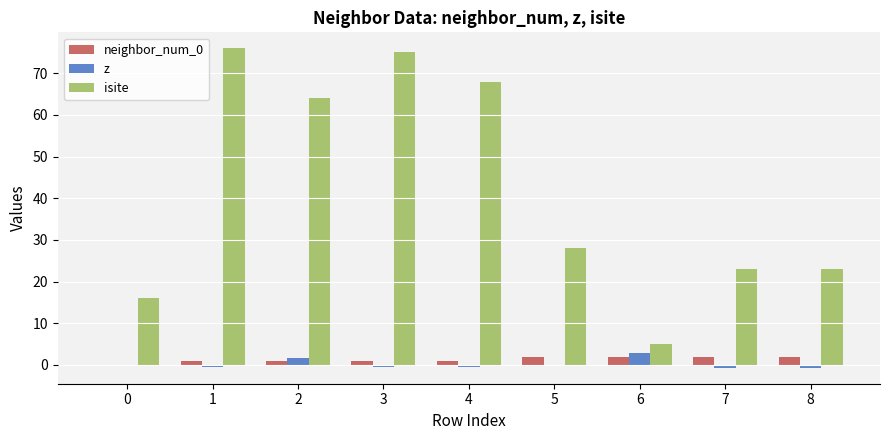

Is it true that neighbor_num_0 equals 1.0 at 1?

True